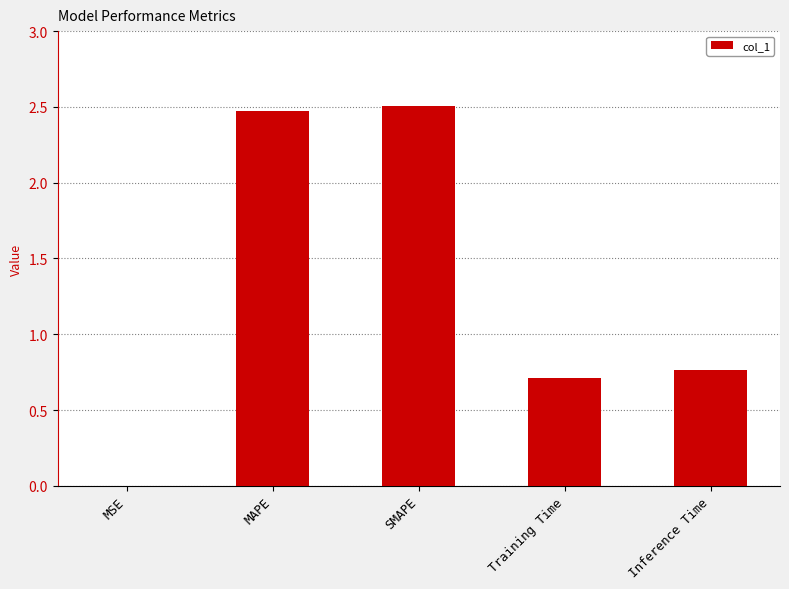

Read the value at Training Time.

0.7